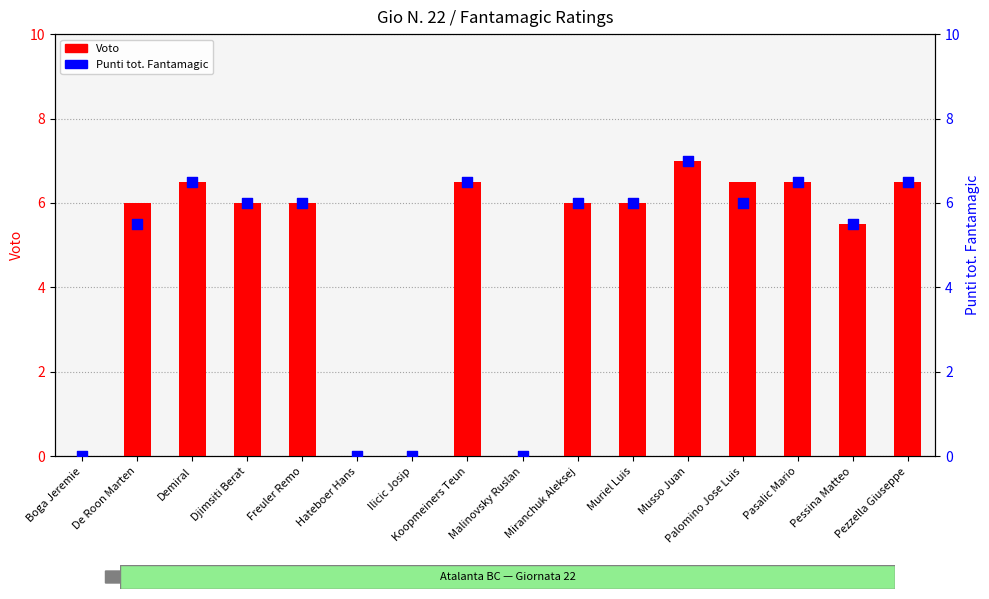

At which category is the sum across all series the highest?

Musso Juan